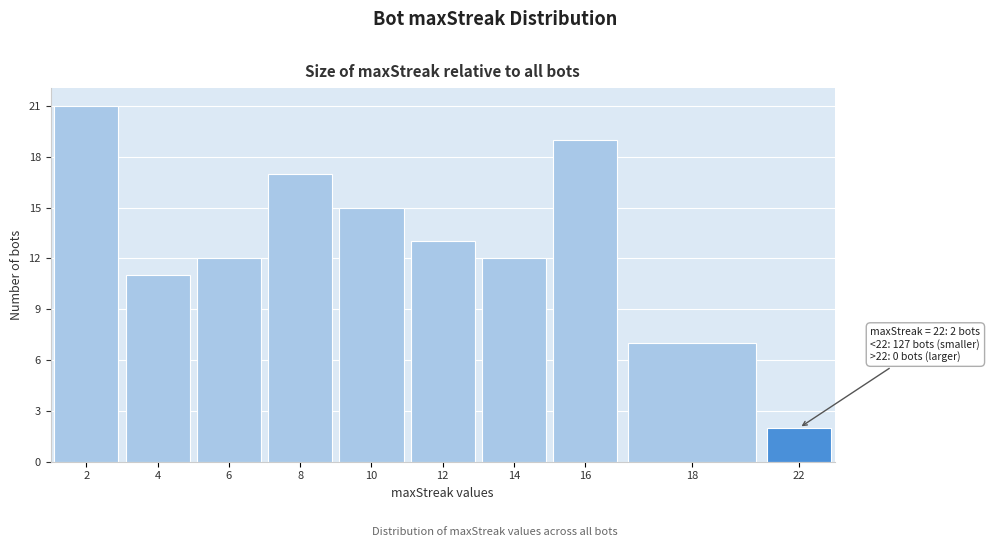

Reading left to right, extract all data points from this chart.

21	11	12	17	15	13	12	19	7	2